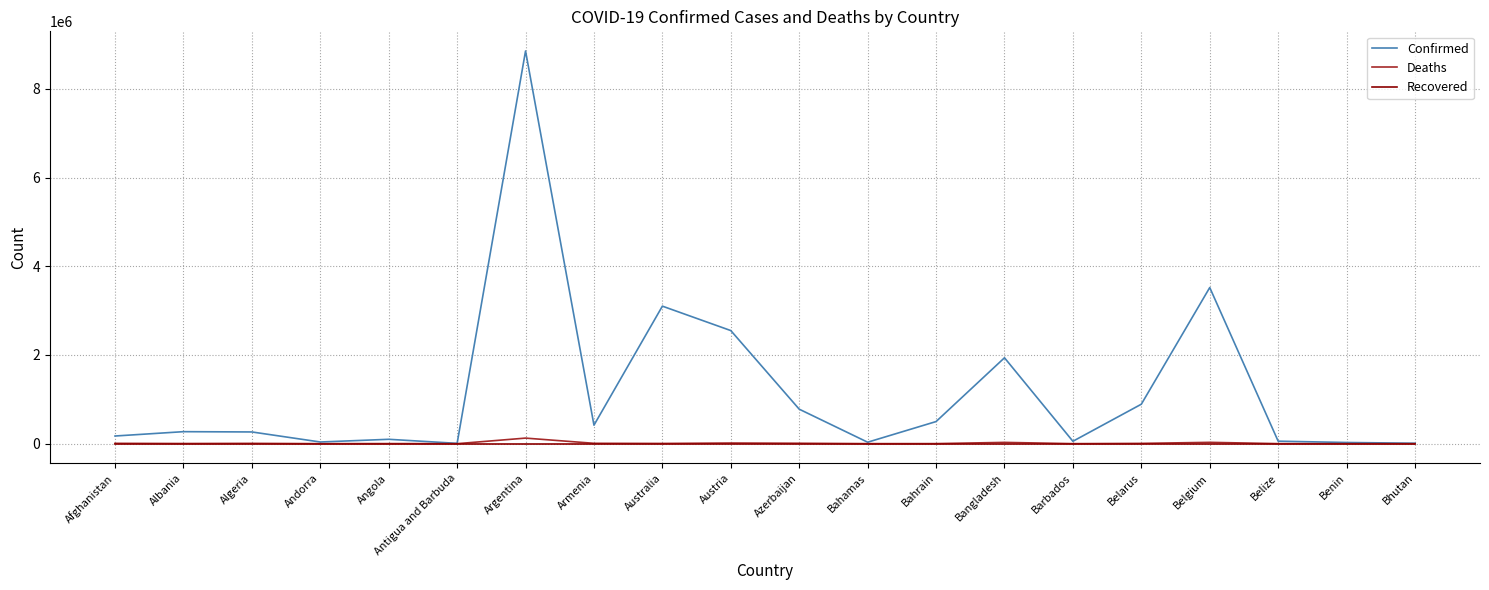

What is the maximum value shown in the chart?

8855624